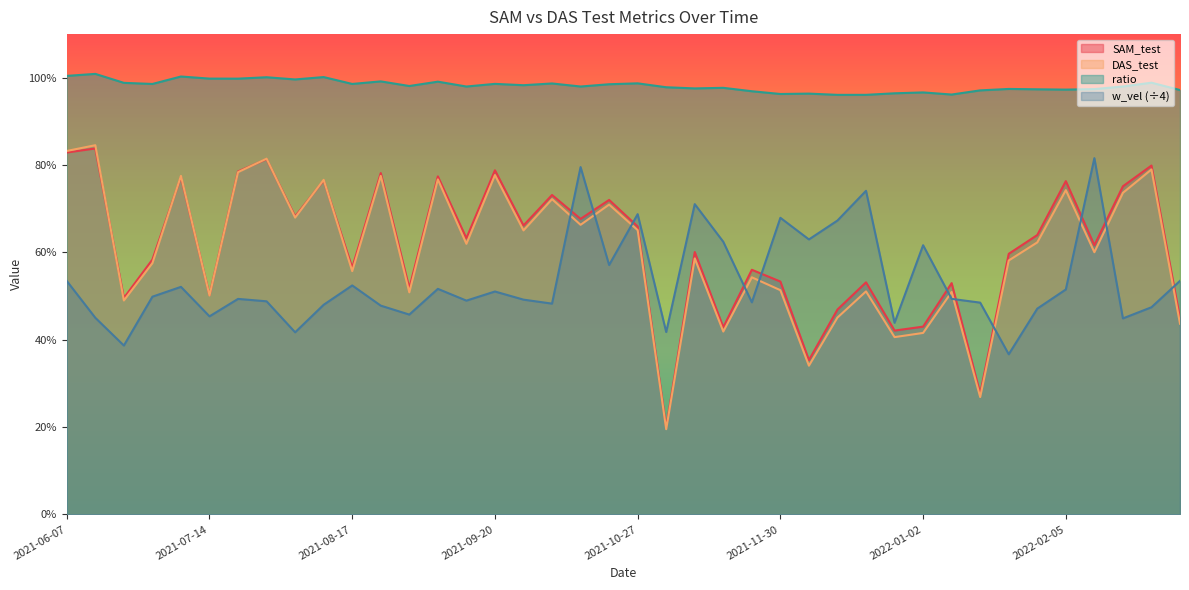

What is the label of the 12th point from the left?

2021-08-24